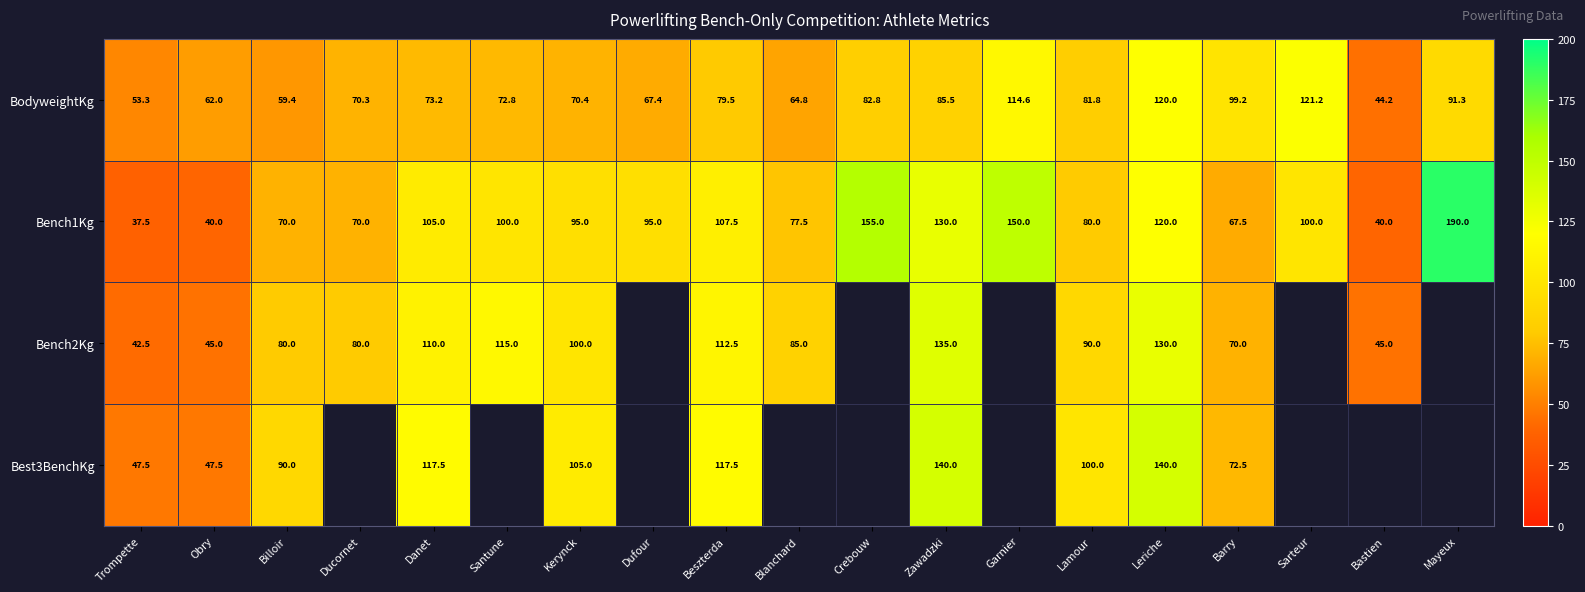

The value of Best3BenchKg at Billoir is 90.0. True or false?

True